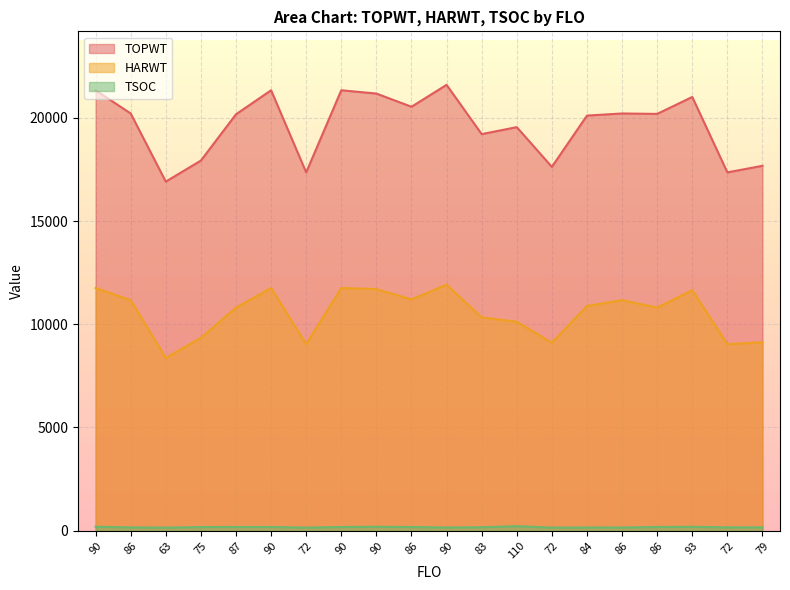

How many data points does each series have?

20